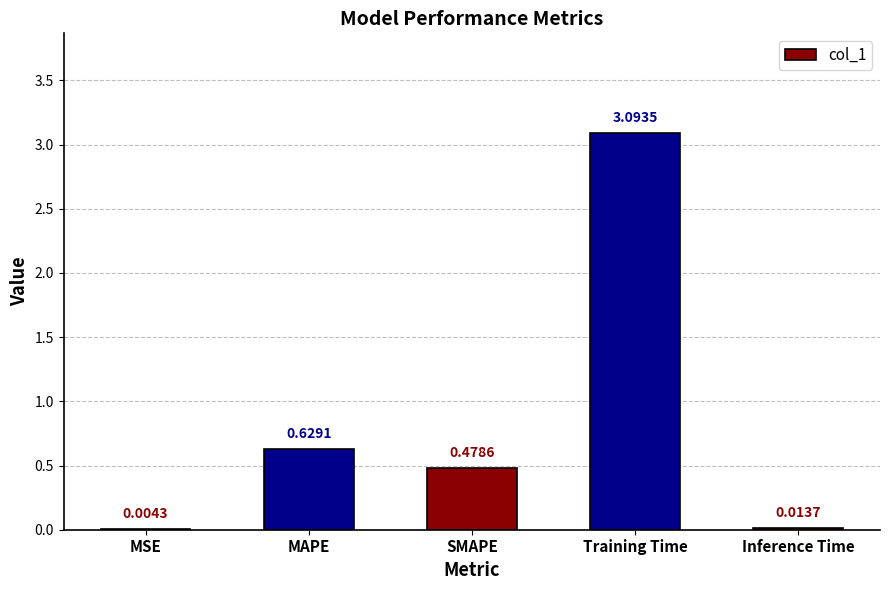

Where is the data nearest to the value 1?

MAPE